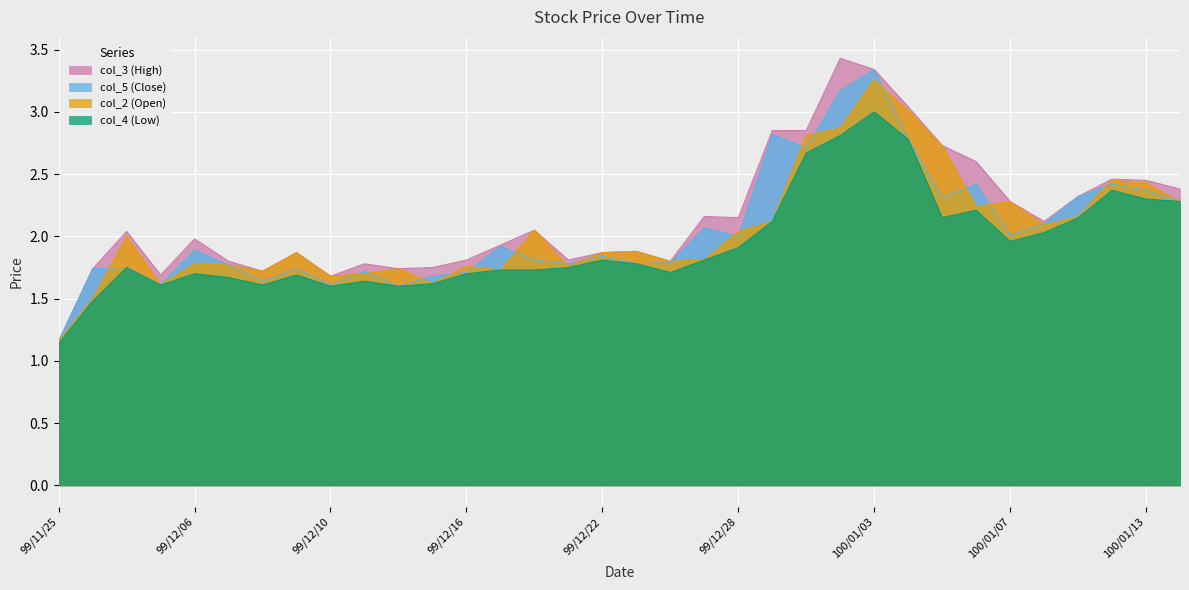

Read the col_3 (High) value at 99/12/23.

1.9